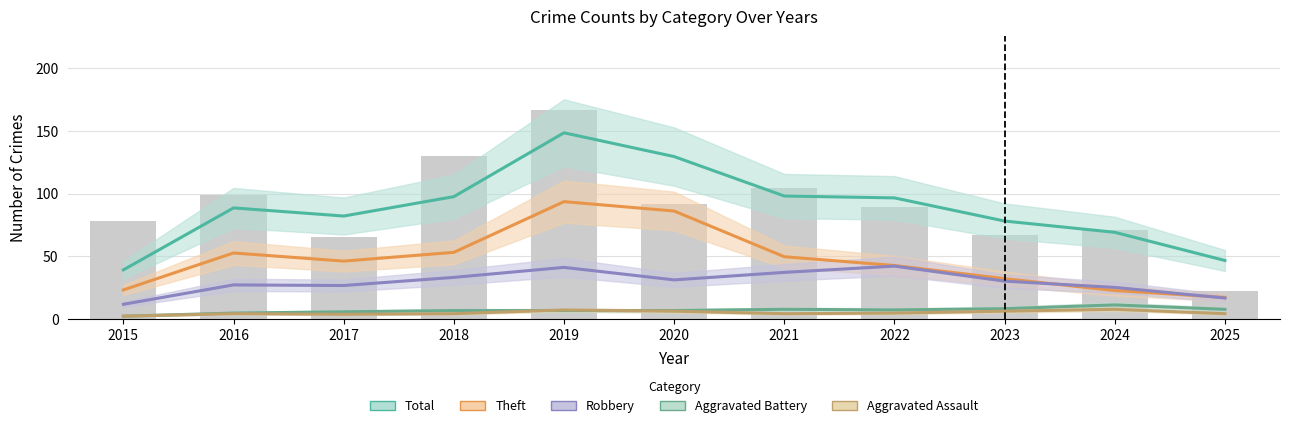

Count the number of categories in the chart.

11